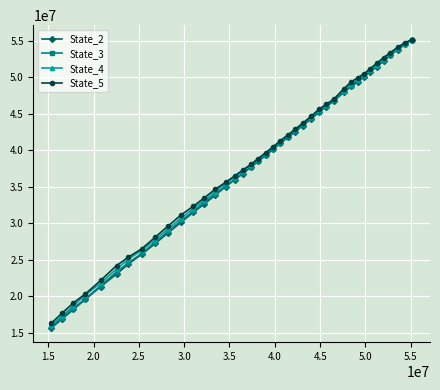

Rank the series by their maximum value, from highest to lowest.

State_5, State_4, State_2, State_3